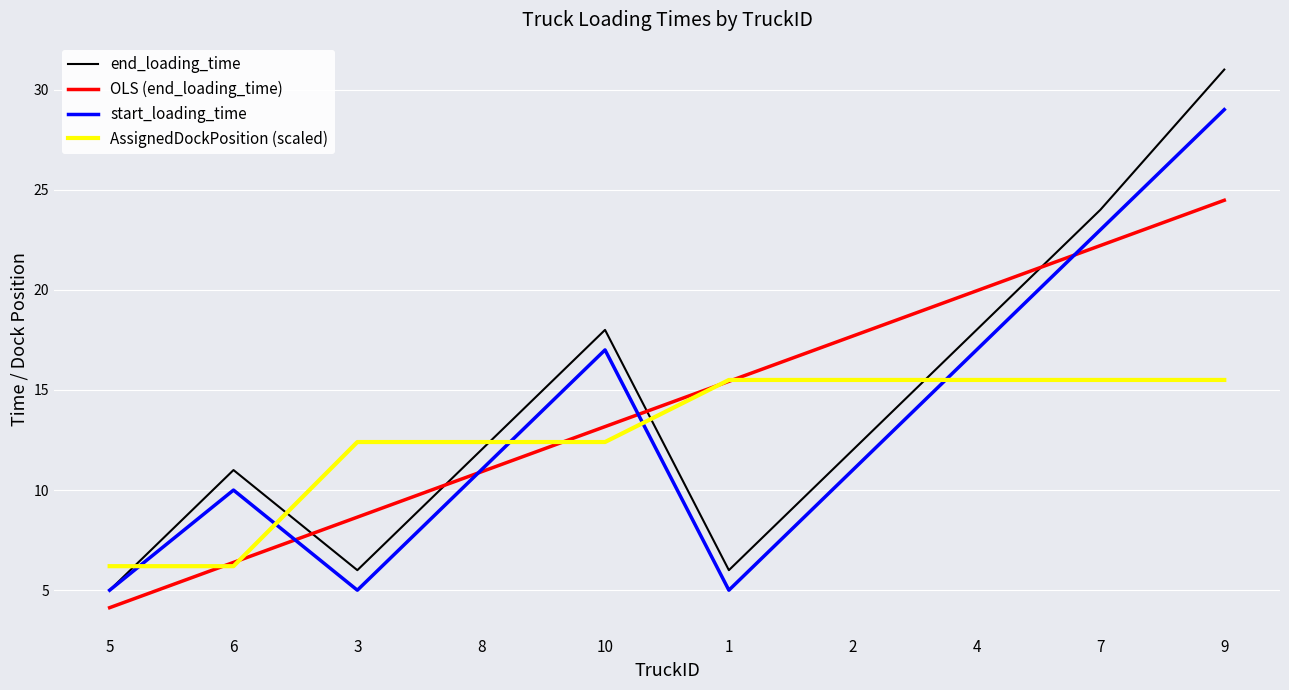

Is this an area chart (filled region under the line)?

No